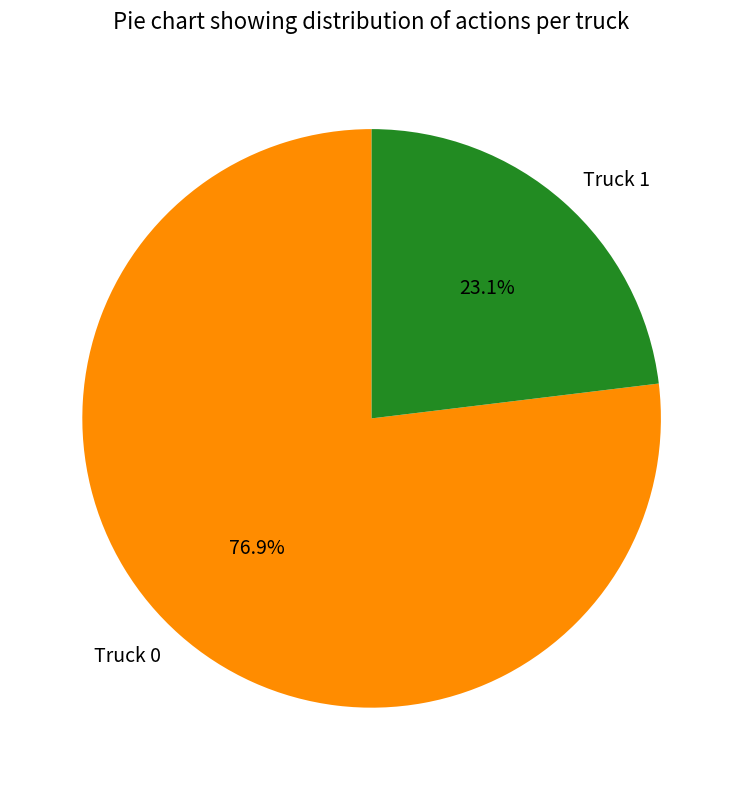

To the nearest percent, what is the difference between the largest and smallest slice percentages?

54%